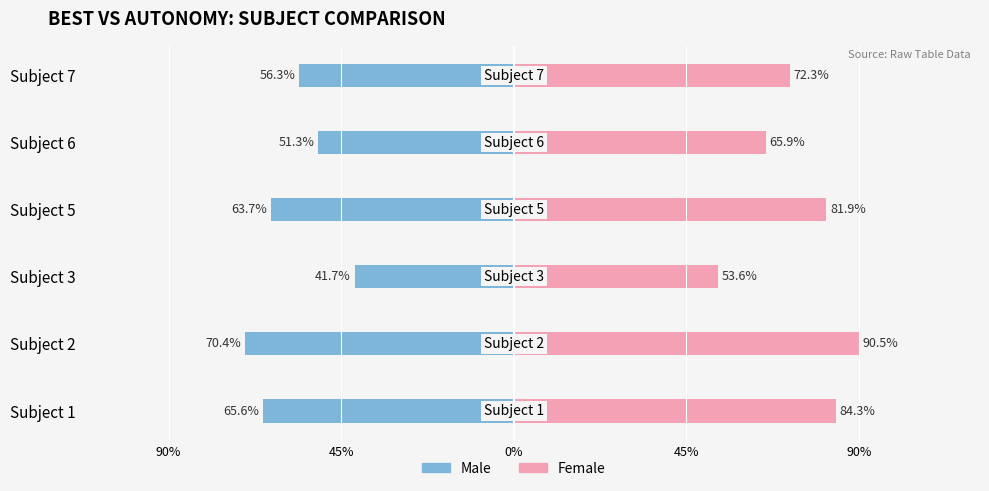

What is the maximum value shown in the chart?

0.9